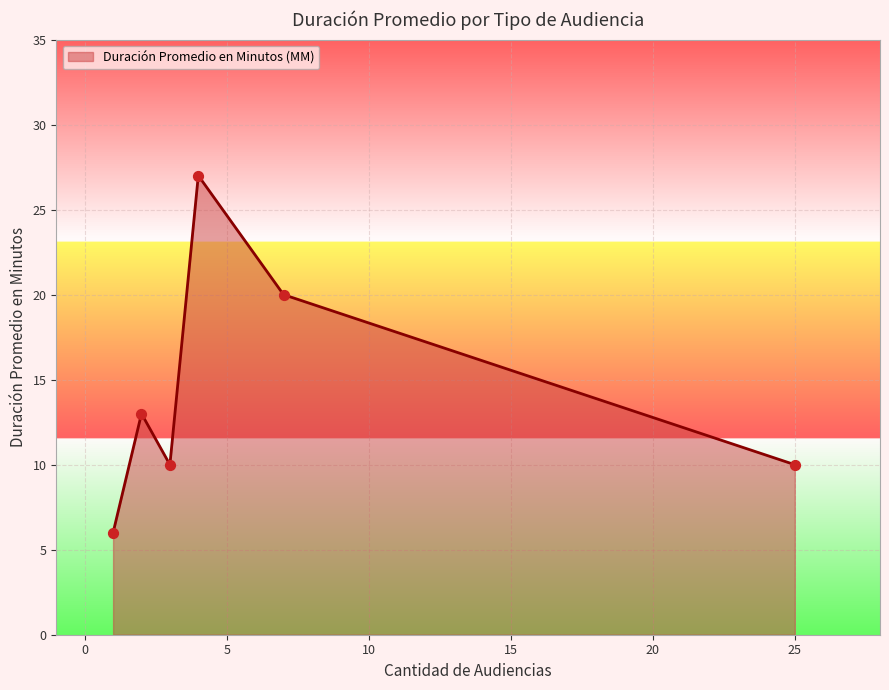

What is the average value?

14